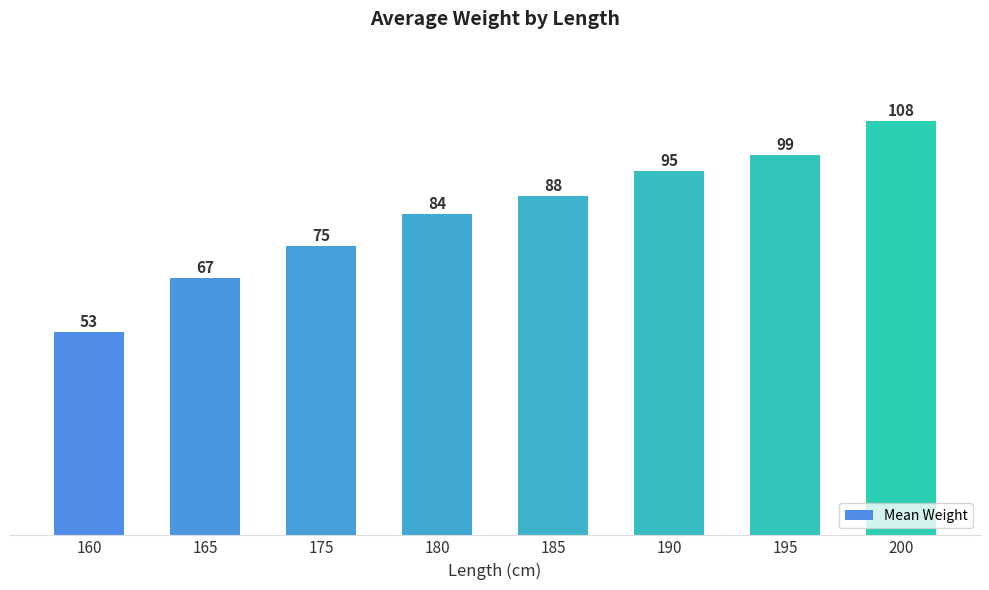

Is it true that the value at 190 is 165.9?

False